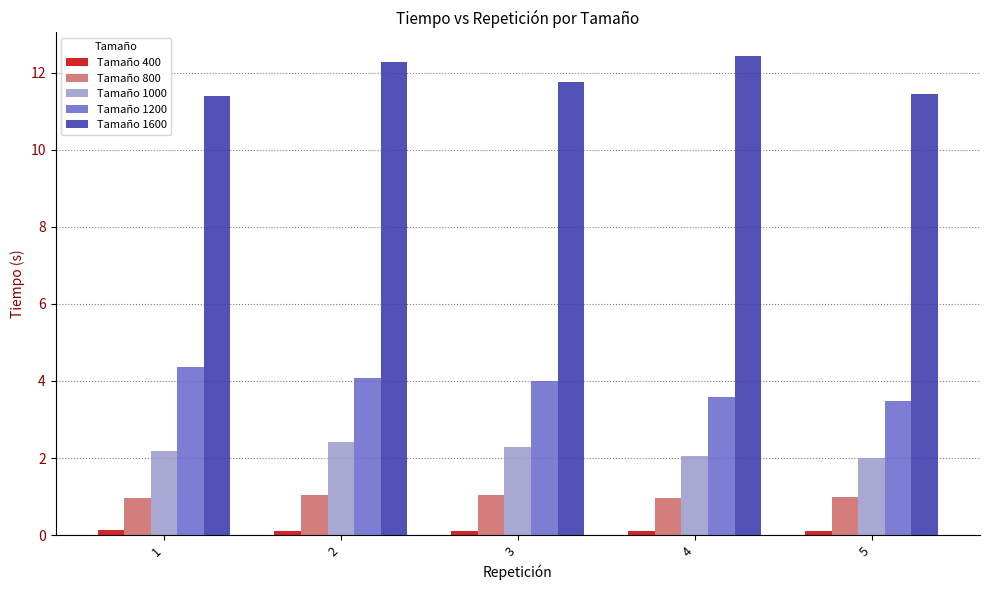

The Tamaño 1200 series shows 4.1 at 2. True or false?

True